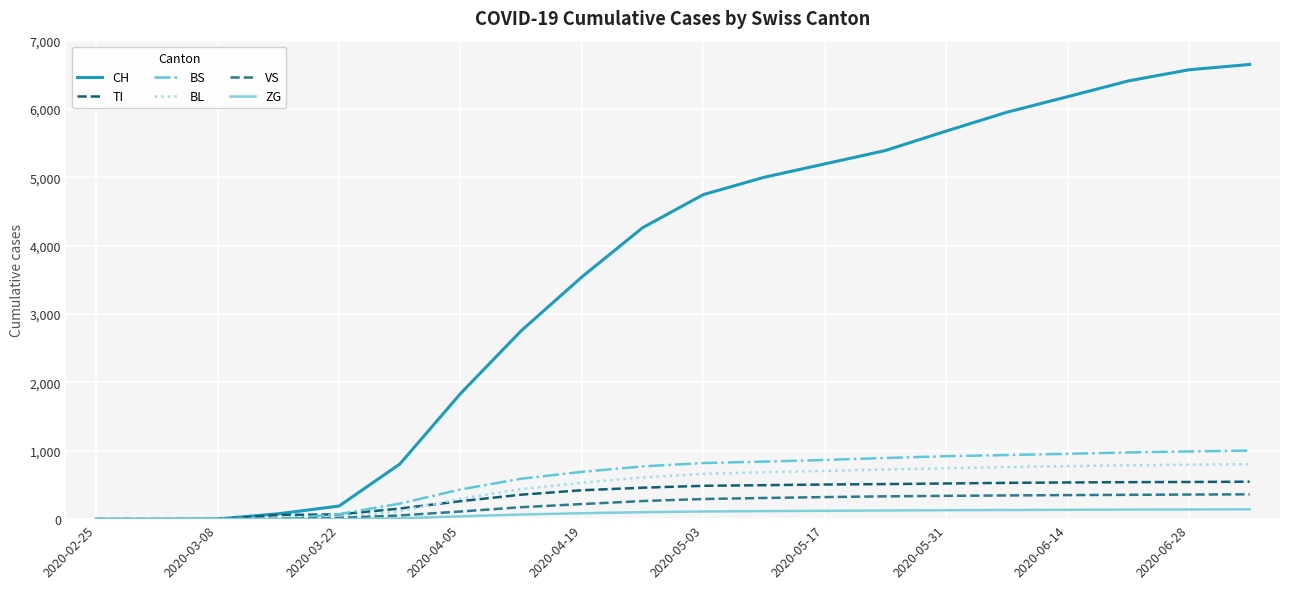

Which series has the largest total across all categories?

CH